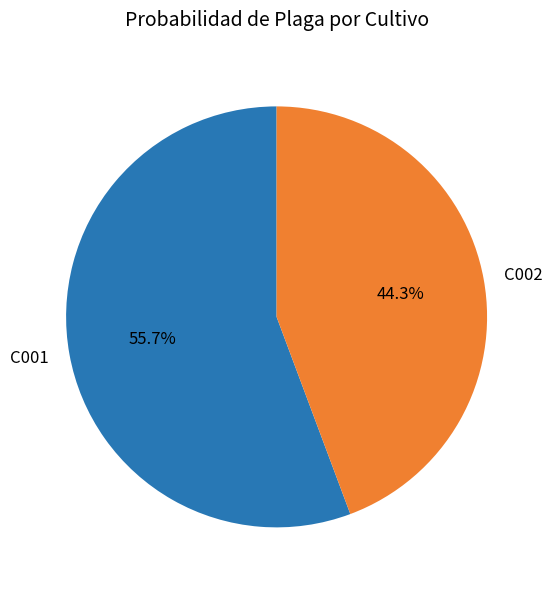

Count the number of slices in the pie.

2